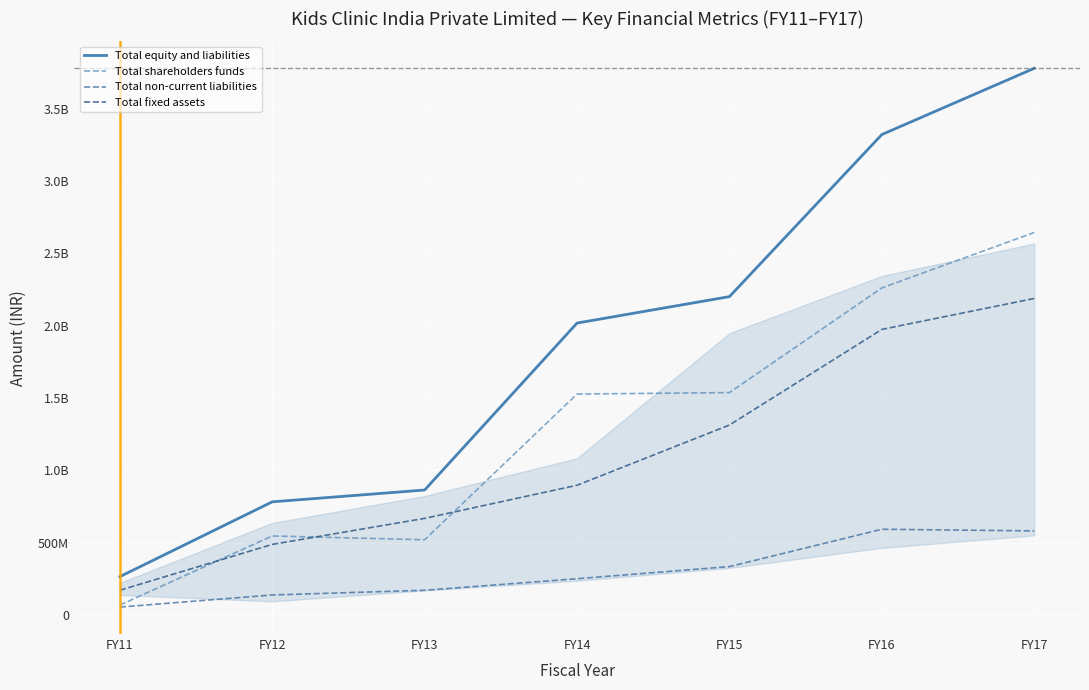

Is it true that Total fixed assets equals 2188612000 at FY17?

True